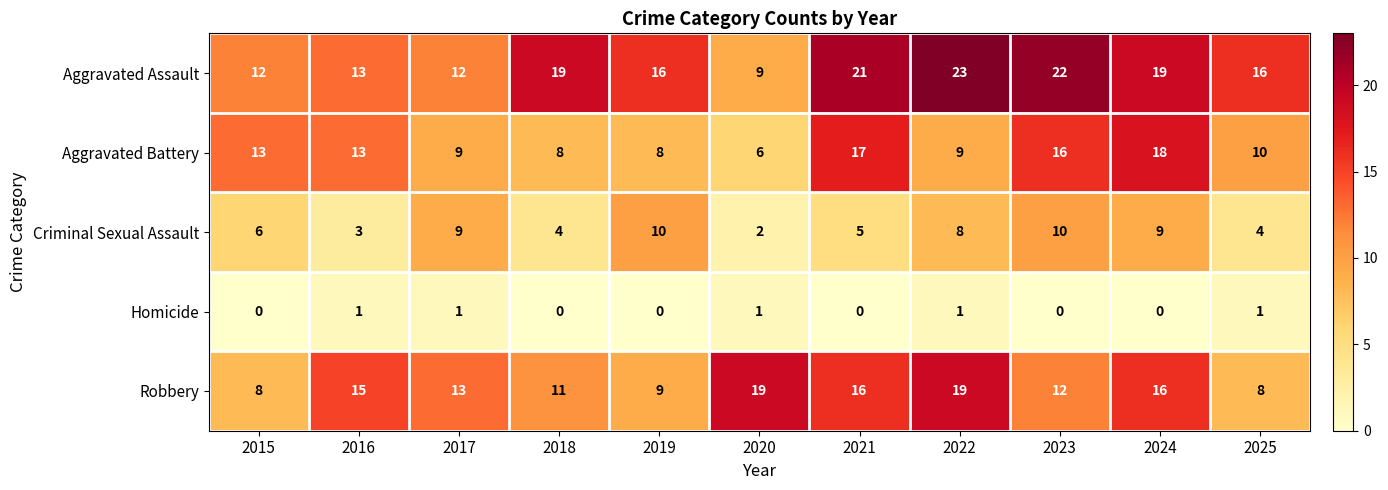

How many Homicide values are between 0 and 1?

11